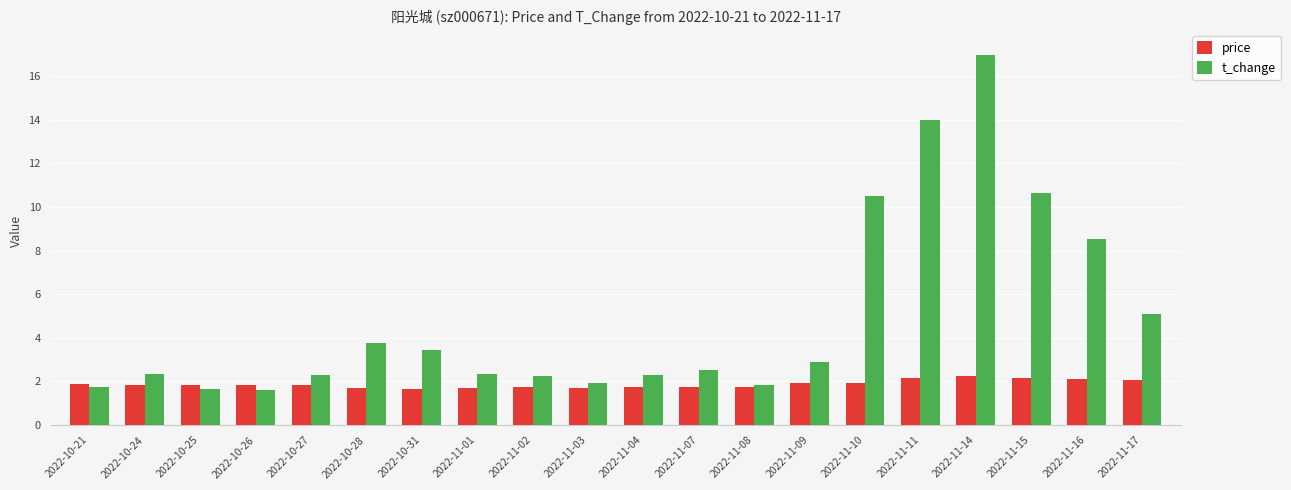

Which series has the largest range (max minus min)?

t_change